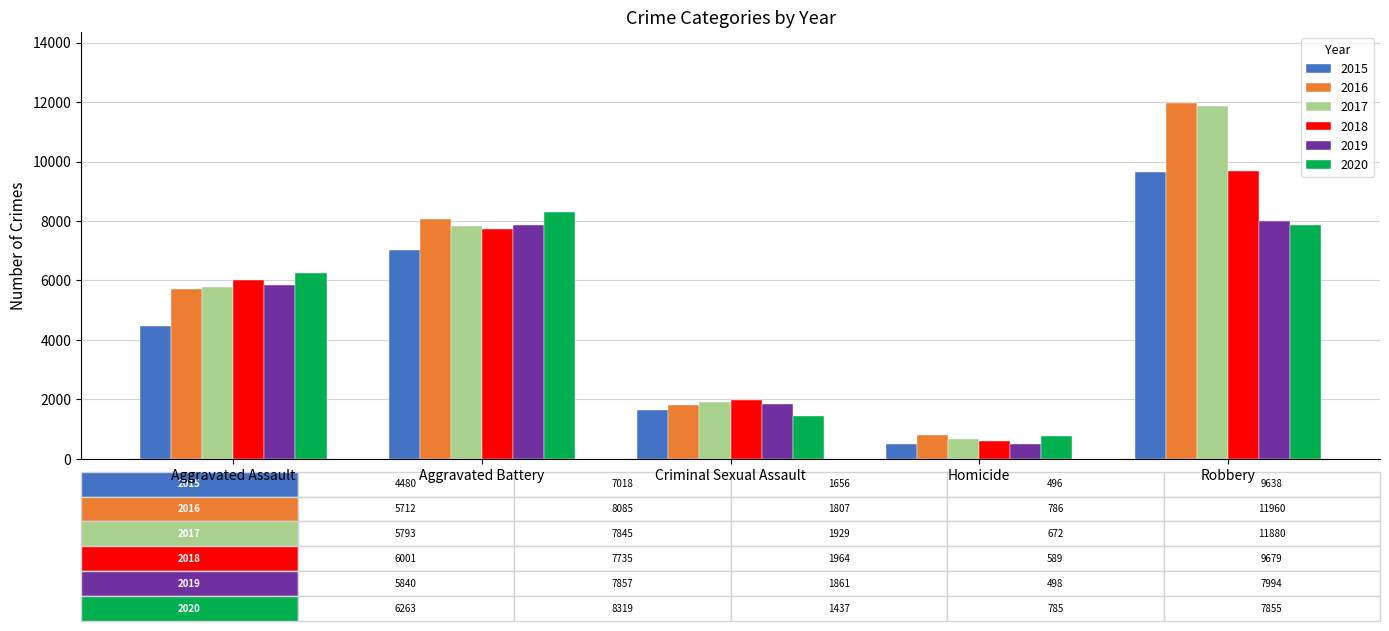

Count the 2018 values in the range 1964 to 7735.

3